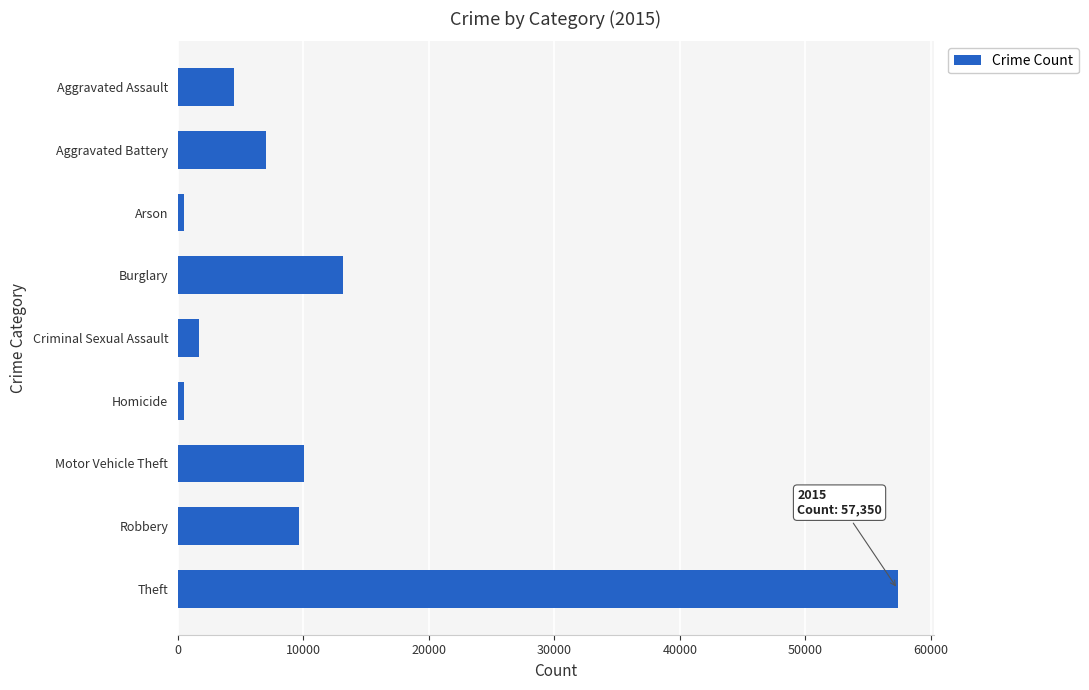

Where is the data nearest to the value 28899?

Burglary